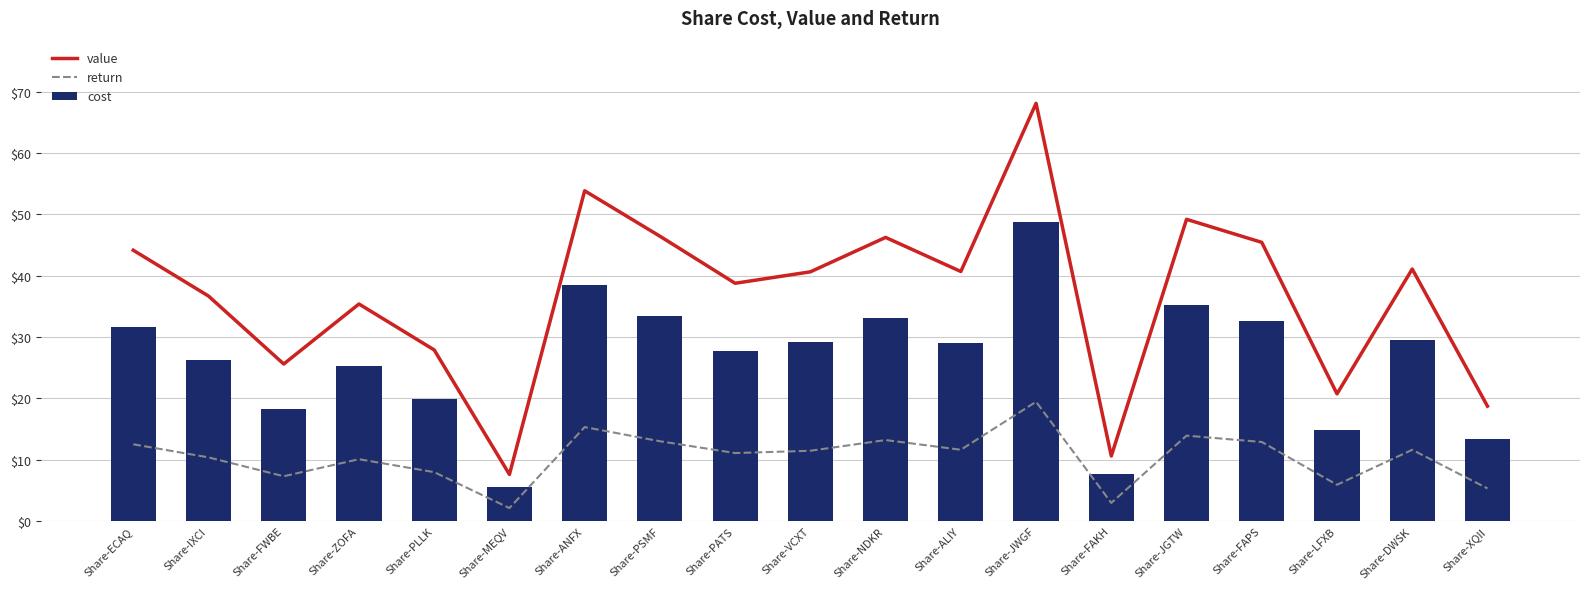

List the labels in order of value value, largest first.

Share-JWGF, Share-ANFX, Share-JGTW, Share-PSMF, Share-NDKR, Share-FAPS, Share-ECAQ, Share-DWSK, Share-ALIY, Share-VCXT, Share-PATS, Share-IXCI, Share-ZOFA, Share-PLLK, Share-FWBE, Share-LFXB, Share-XQII, Share-FAKH, Share-MEQV